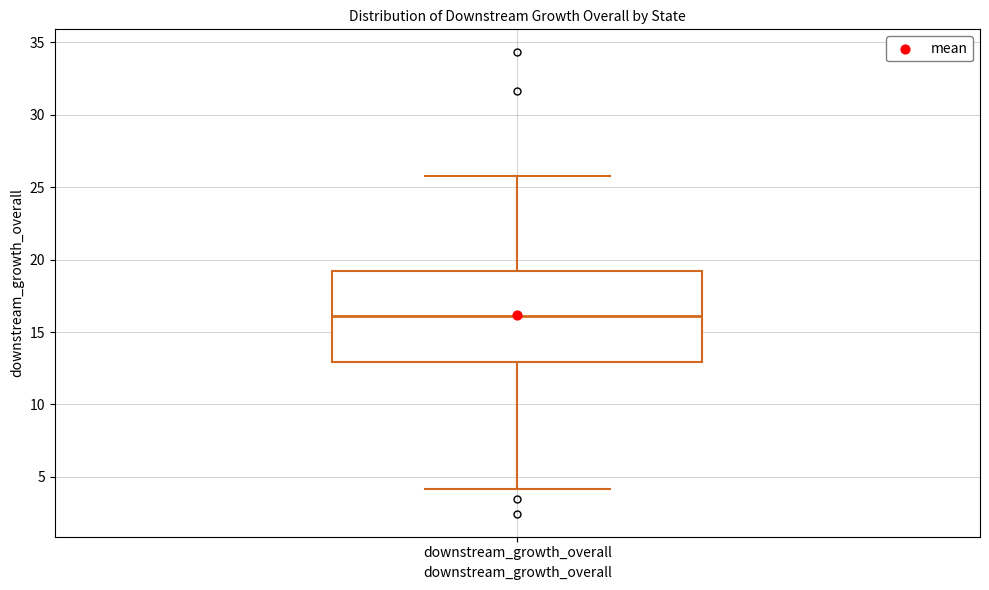

Where is the lower edge of the box for downstream_growth_overall on the y-axis? The values are not printed on the chart, so give them approximately, as read against the axis.

13.0